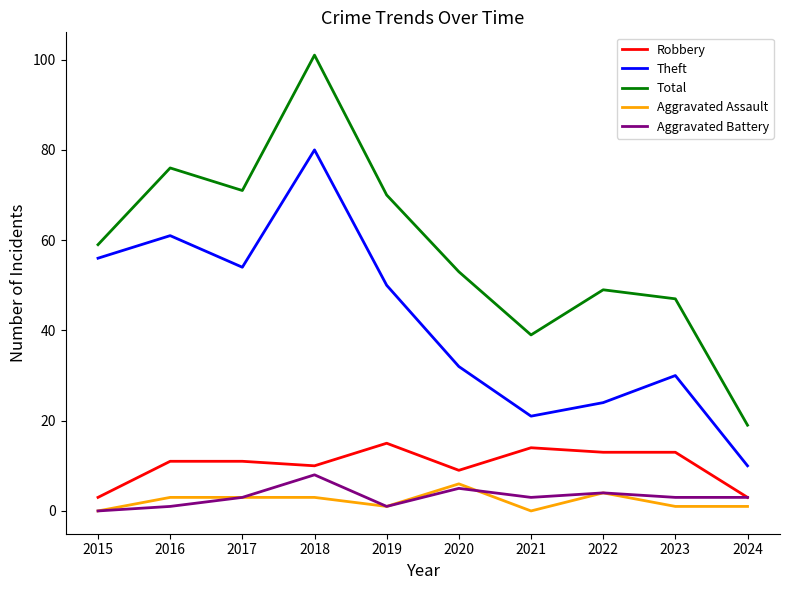

What is the difference between the second highest and minimum values in the Aggravated Battery series?

5